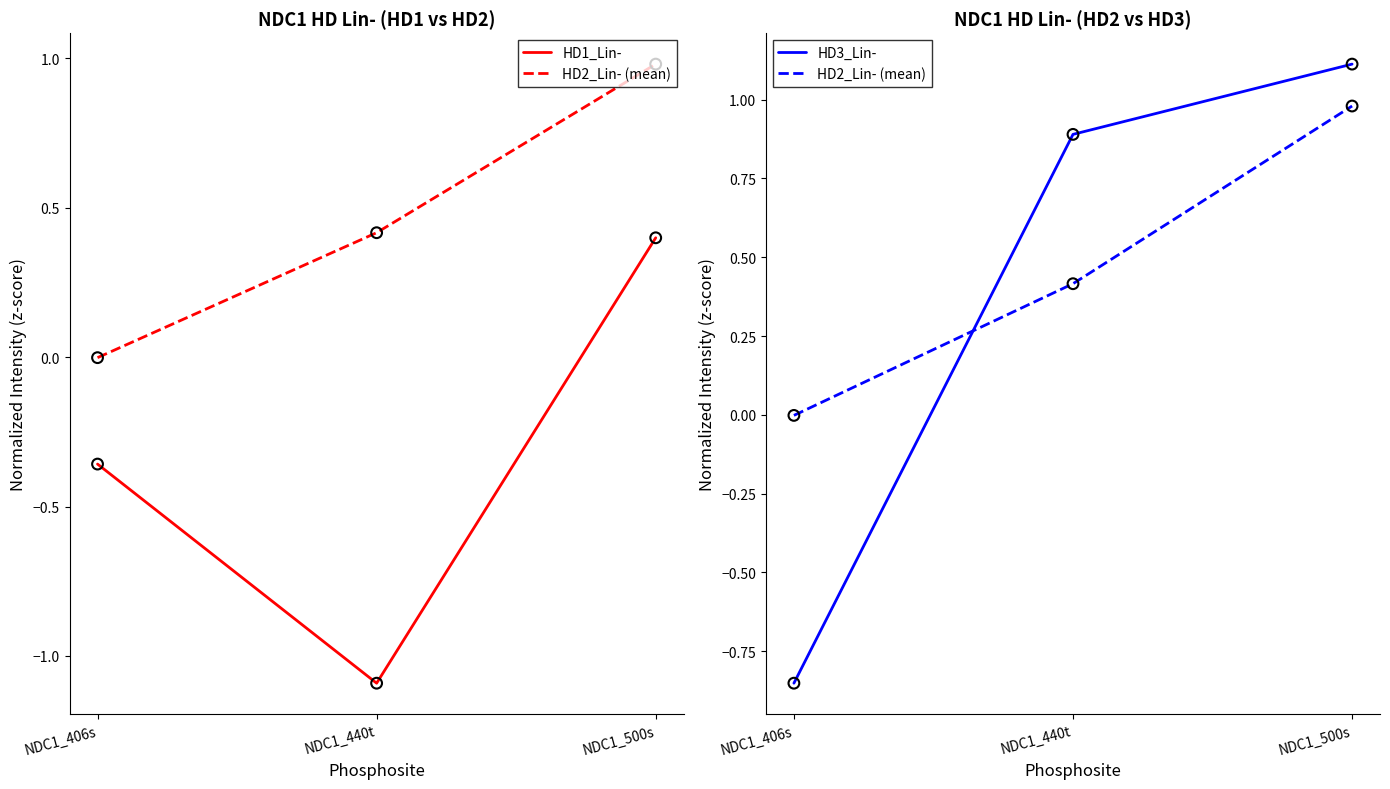

Which series has the largest total across all categories?

HD2_Lin- (mean)